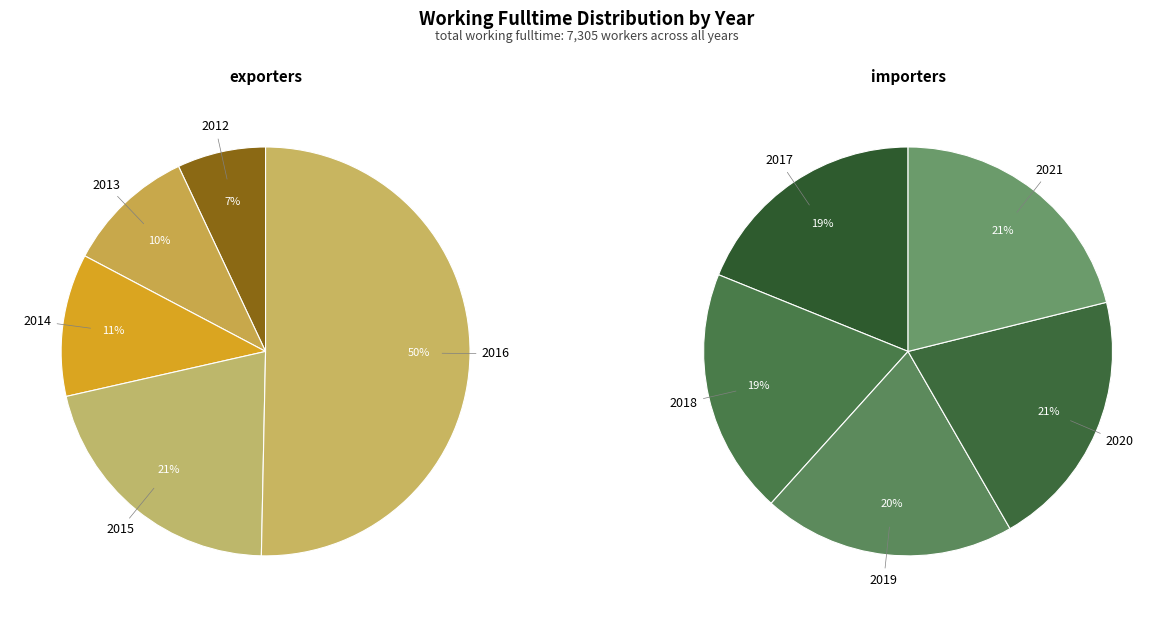

Approximately how many times larger is the value at 2018 compared to 2020?

0.9